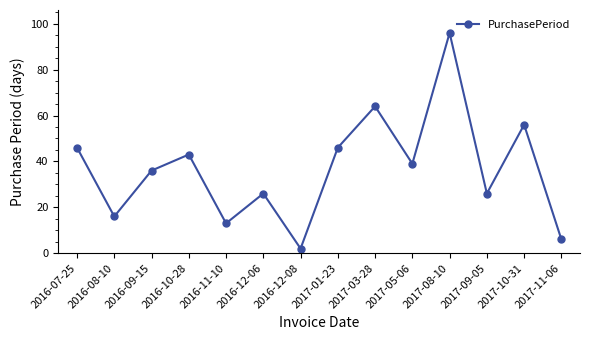

How many points are higher than both their immediate neighbors (excluding endpoints)?

5